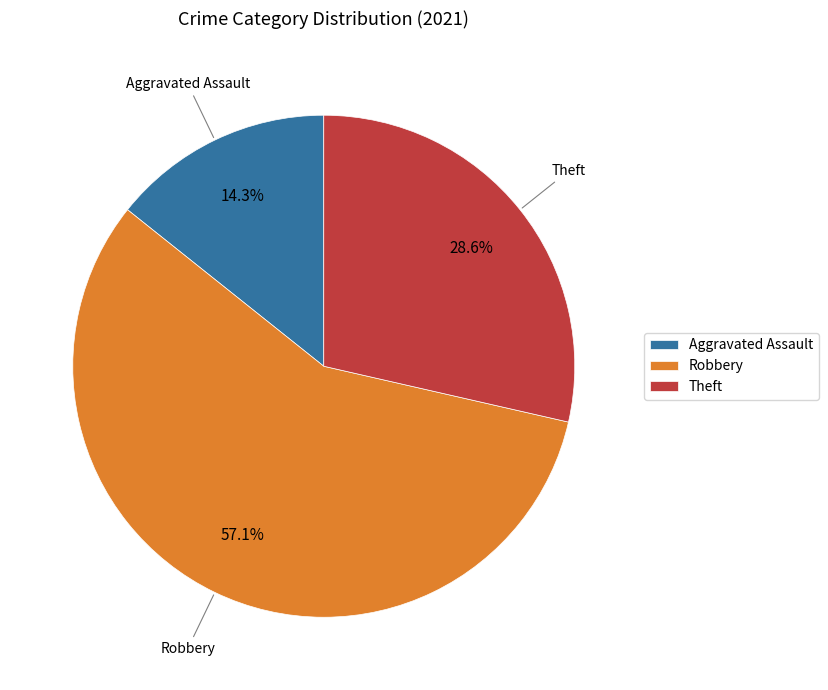

Rank the categories by value from lowest to highest.

Aggravated Assault, Theft, Robbery